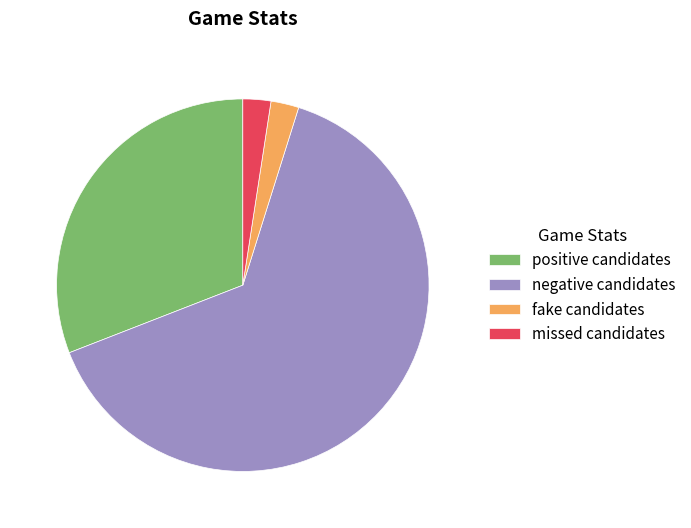

What is the ratio of the value at negative candidates to the value at missed candidates?

26.5